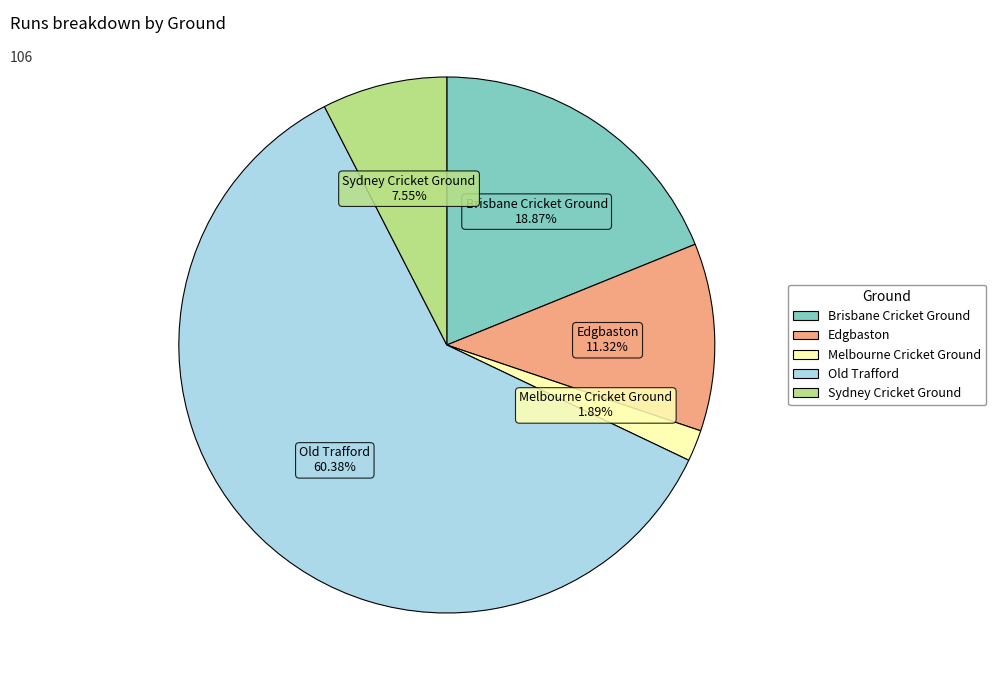

To the nearest percent, what percentage of the pie is Brisbane Cricket Ground?

19%